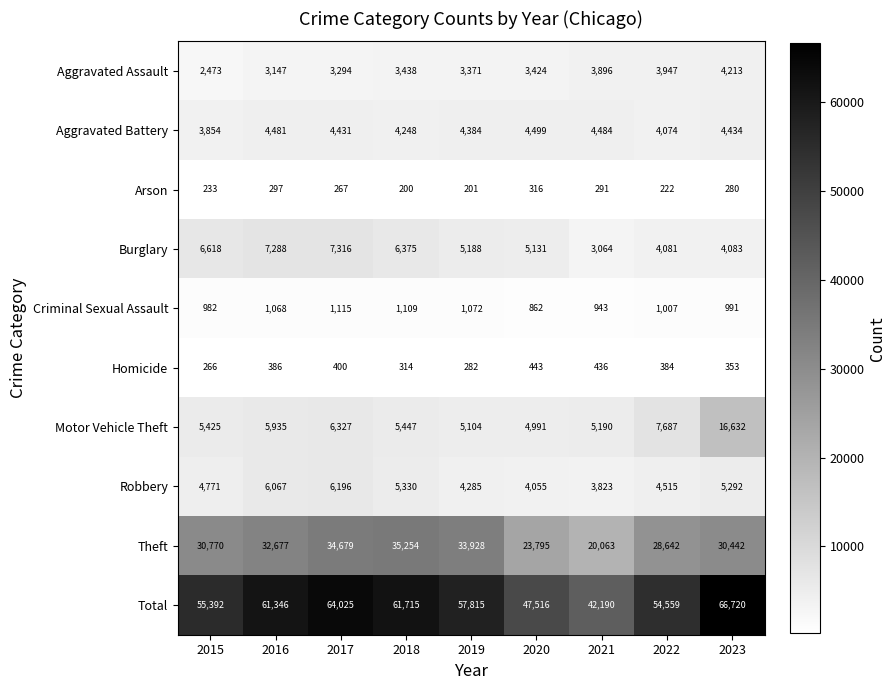

At which label does Arson first exceed 267?

2016